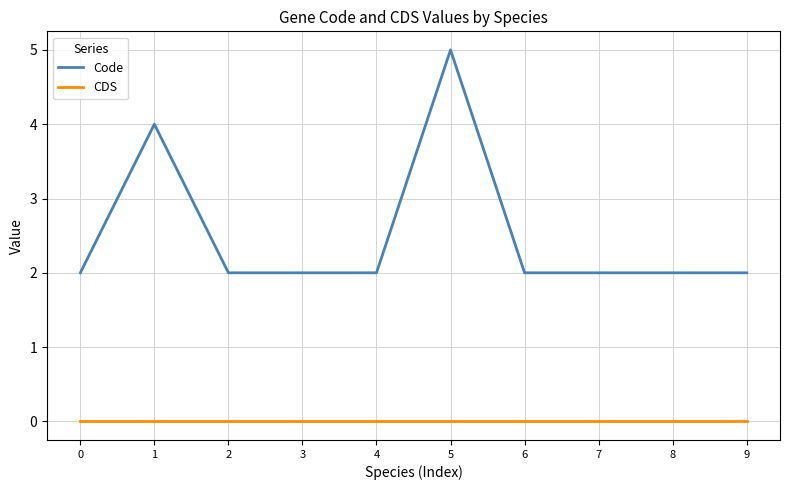

Between 1 and 9, which series saw the biggest shift?

Code